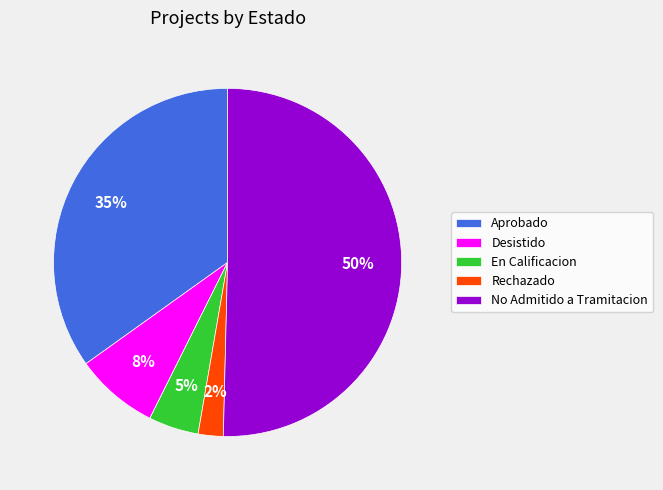

Which category accounts for the majority?

No Admitido a Tramitacion